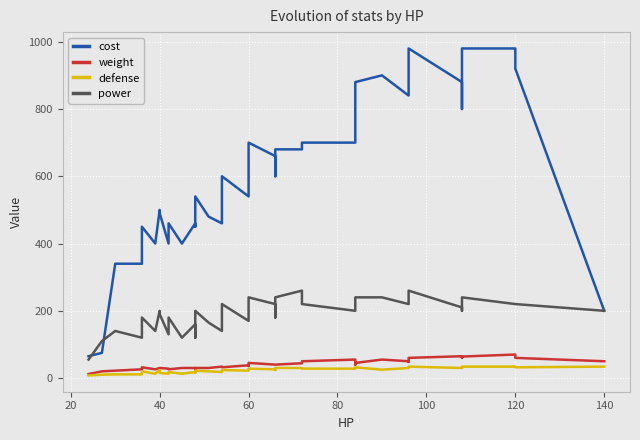

What are all the series names shown in the legend?

cost, weight, defense, power